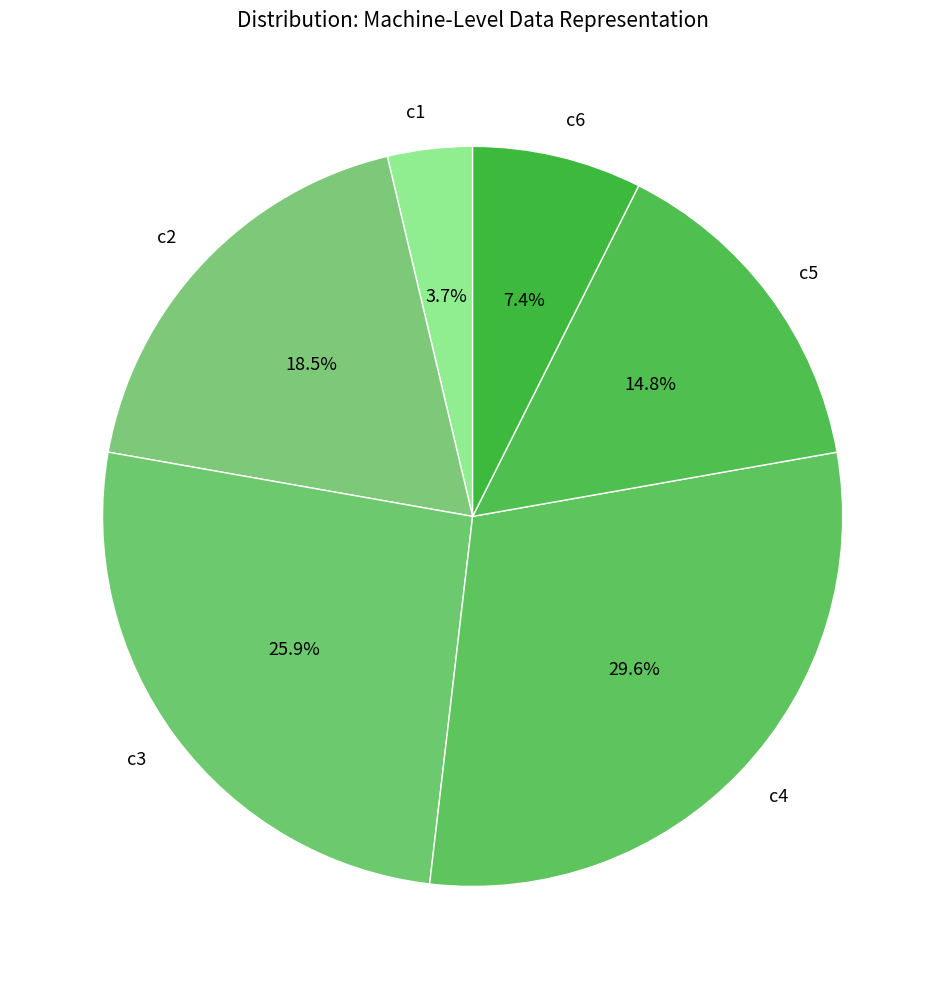

What percentage is the c1 slice, to the nearest percent?

4%